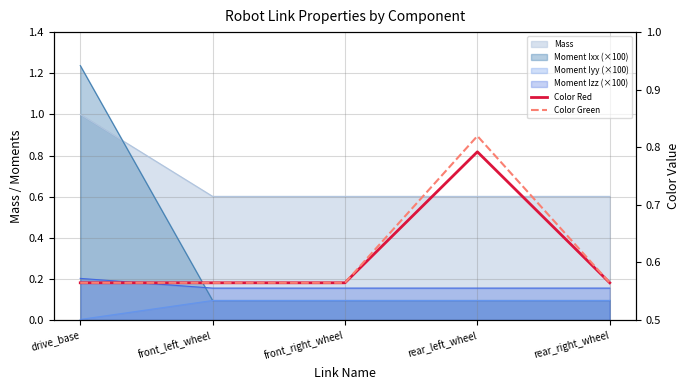

What is the difference between the maximum and minimum values in the Color Red series?

0.2